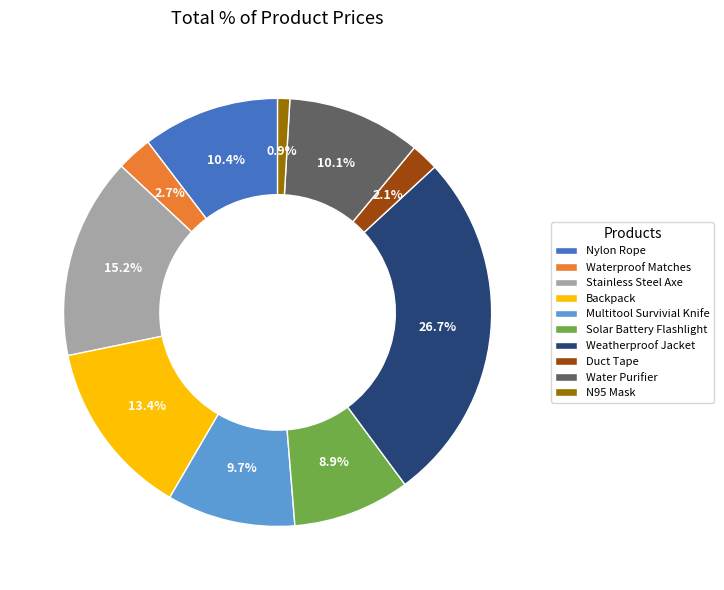

What percentage is the Duct Tape slice, to the nearest percent?

2%